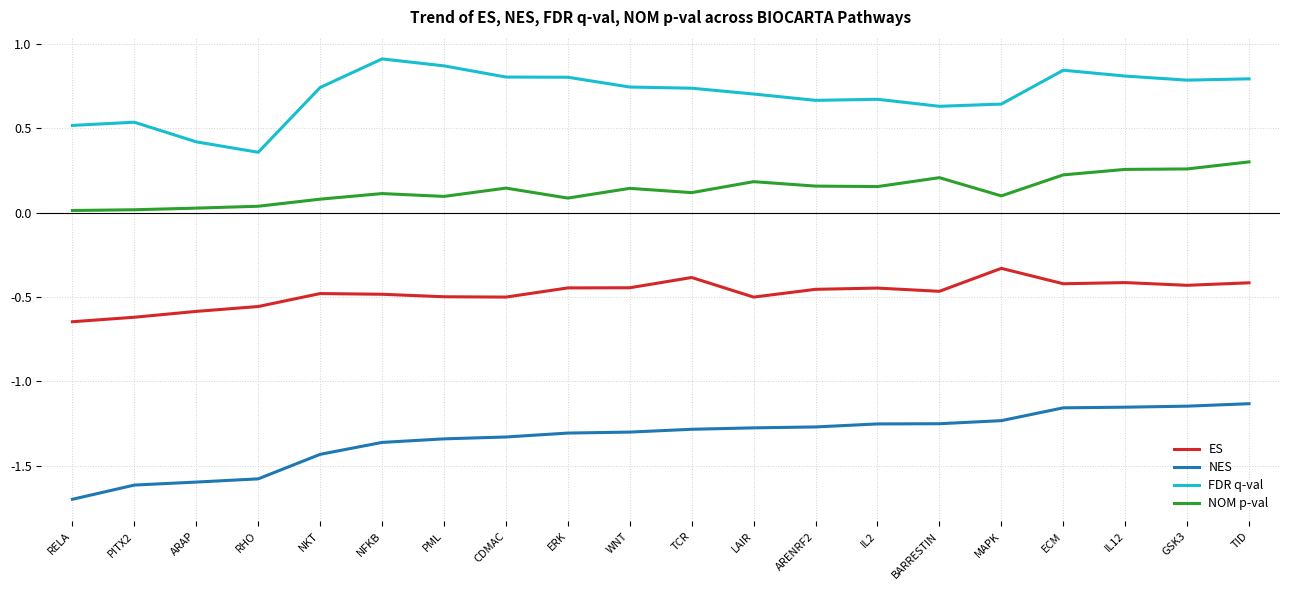

True or false: NOM p-val and NES intersect in this chart.

False